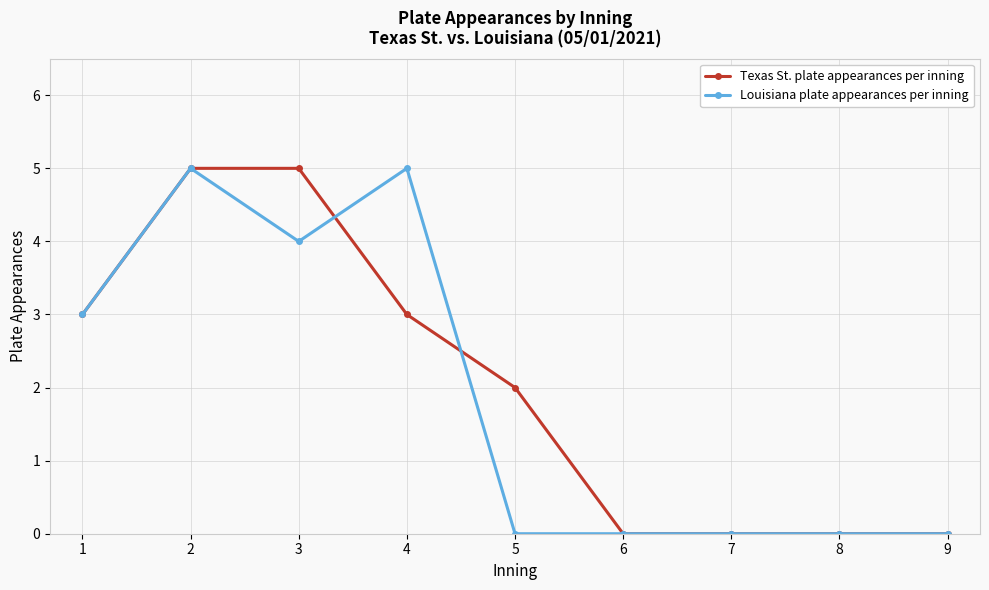

True or false: Texas St. plate appearances per inning and Louisiana plate appearances per inning intersect in this chart.

True